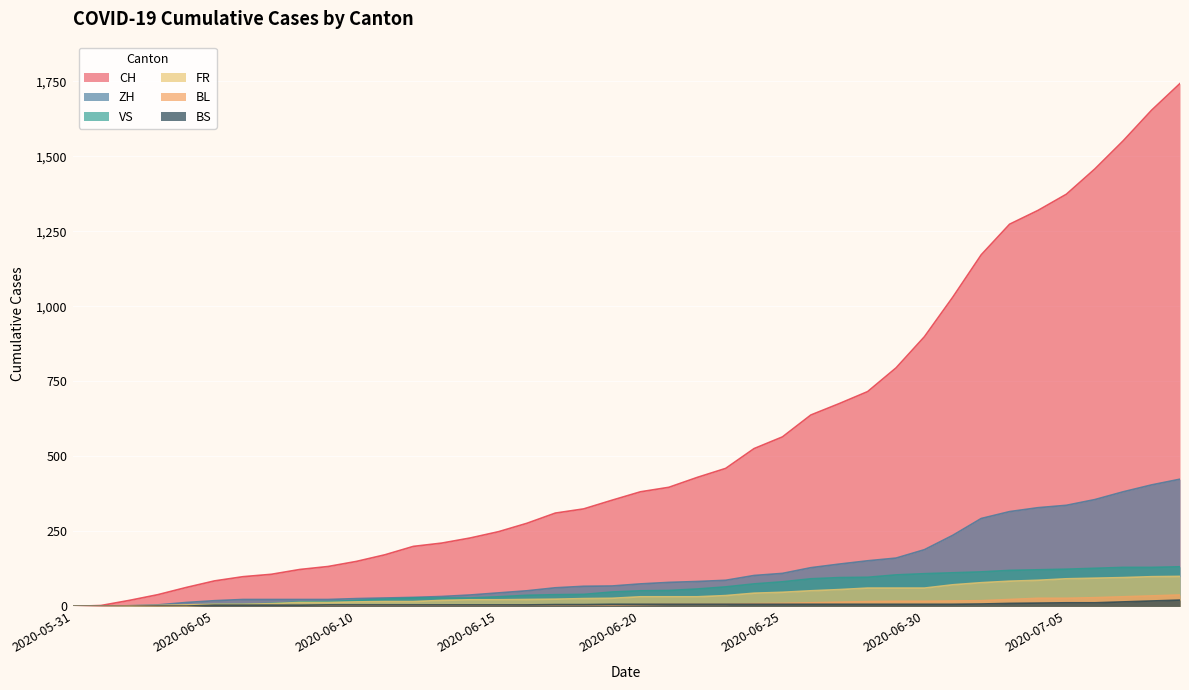

True or false: FR has a value of 12 at 2020-06-16.

False